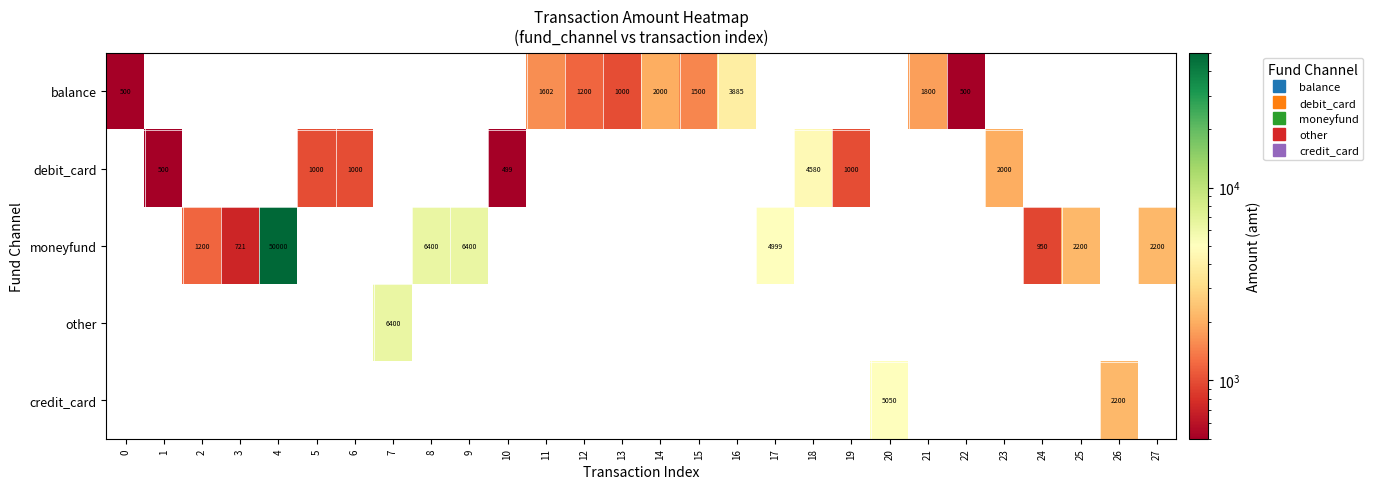

Which label corresponds to the largest value in the chart?

4